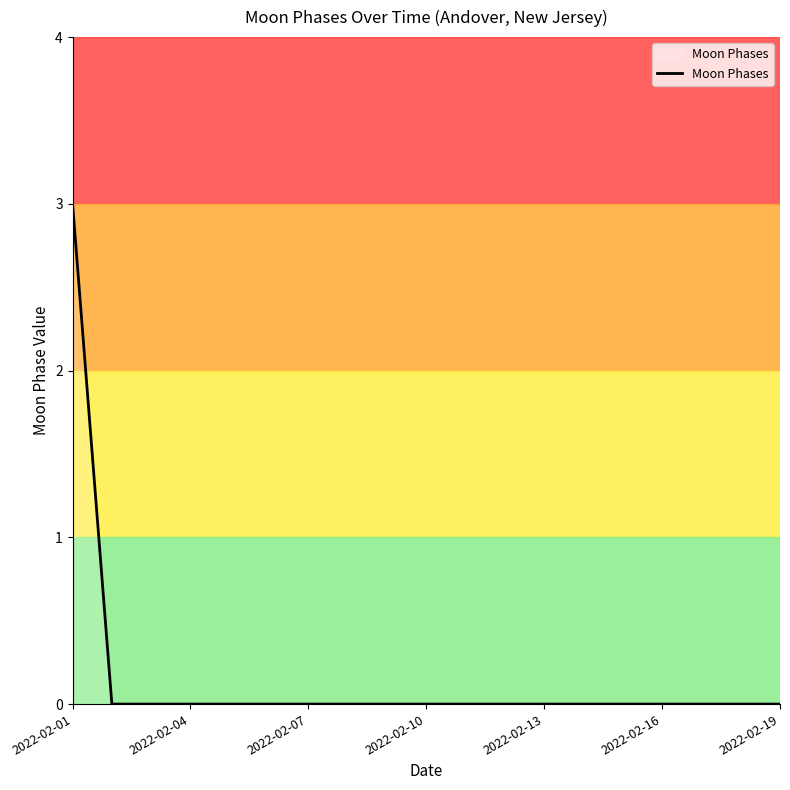

What is the greatest value displayed?

3